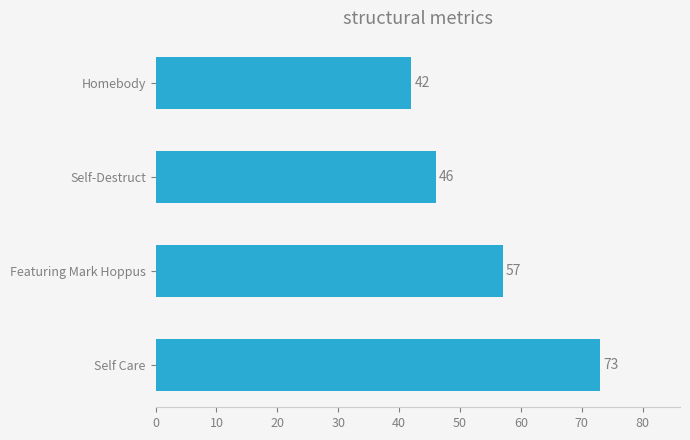

Which label corresponds to the smallest value in the chart?

Homebody